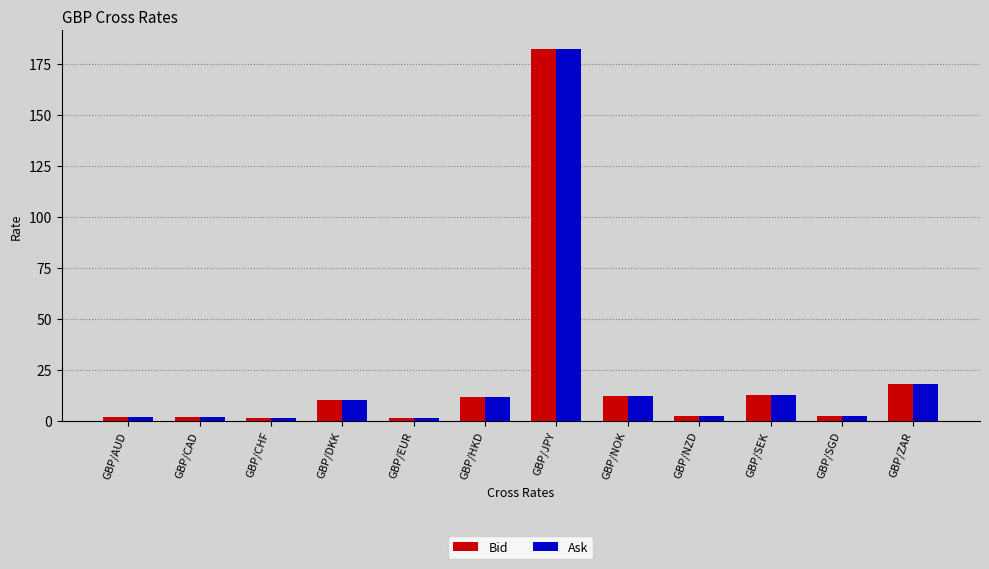

What is the difference between the maximum and second lowest values in the Ask series?

180.7